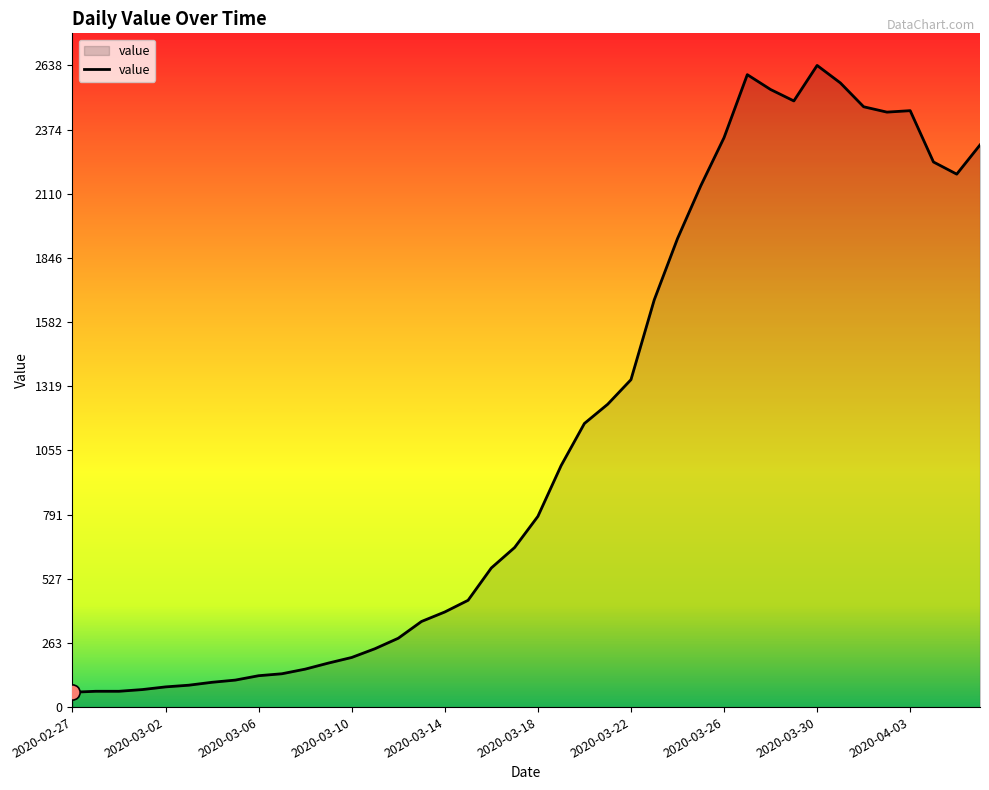

What is the greatest value displayed?

2638